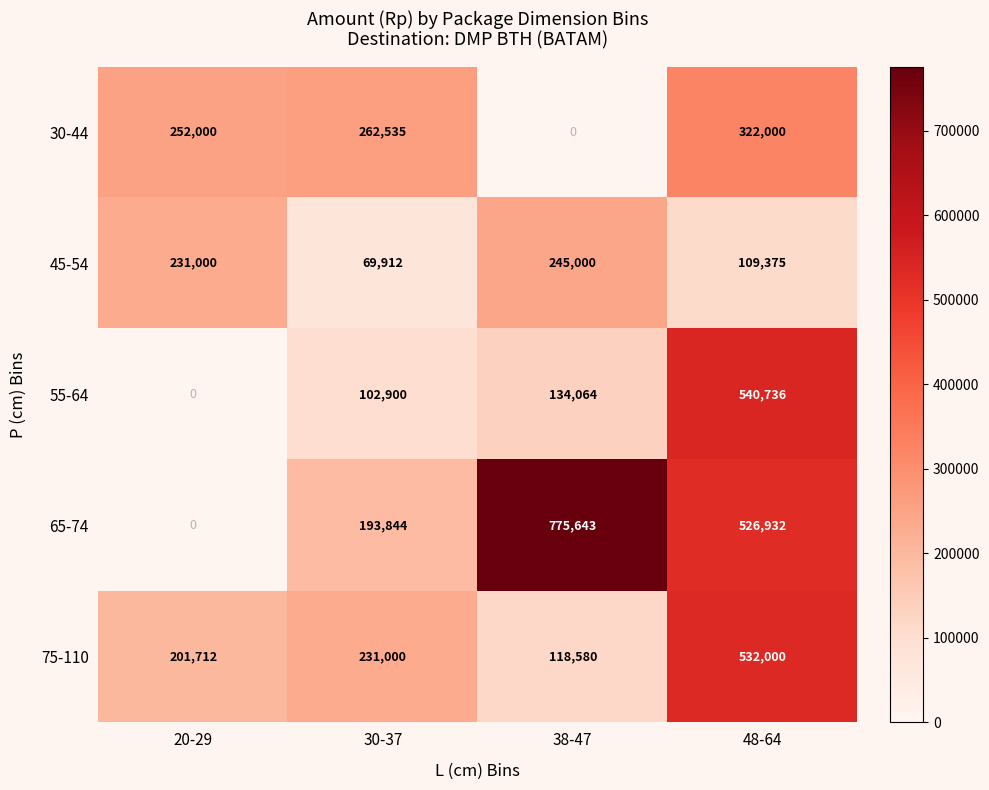

Is it true that 75-110 equals 118580 at 38-47?

True